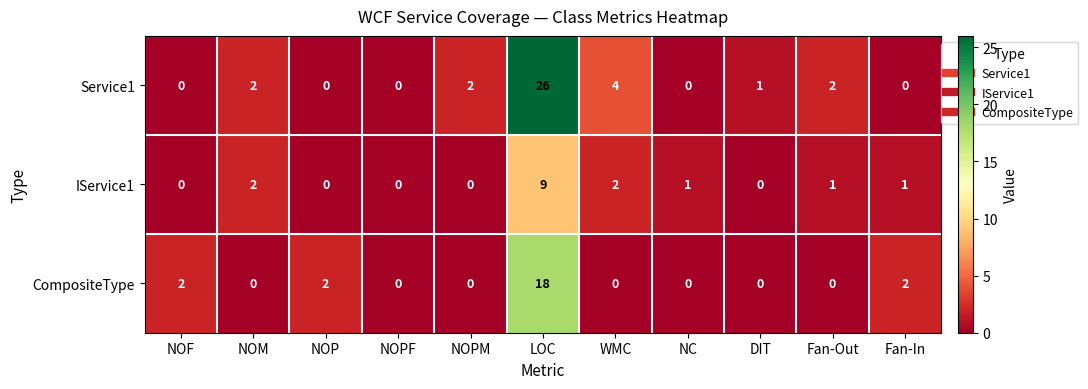

Between LOC and DIT, which series saw the biggest shift?

Service1